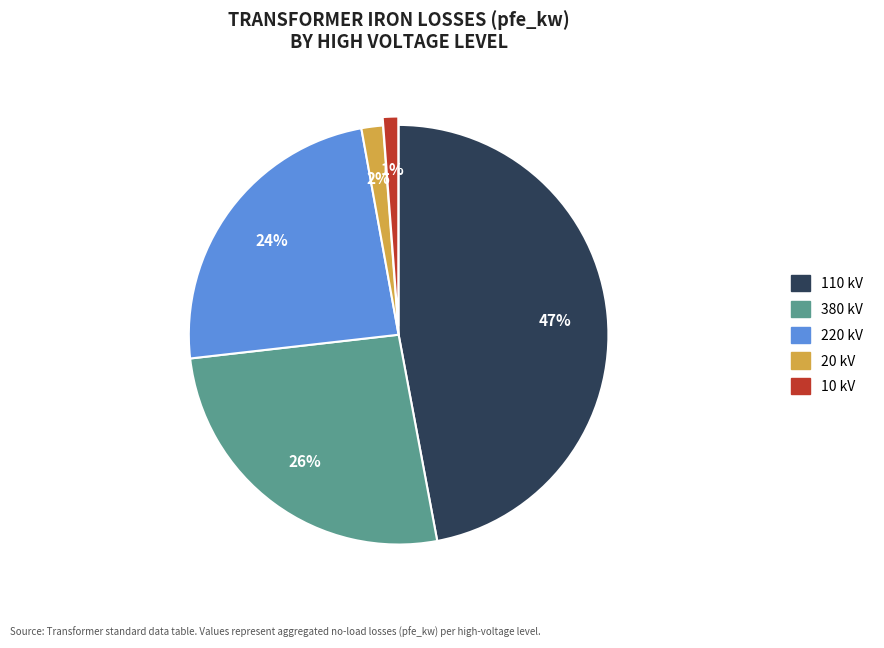

Is there any slice that represents more than half of the pie?

No